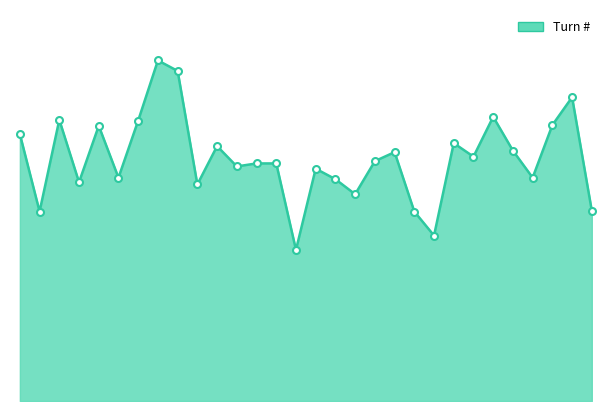

Does the chart have visible grid lines?

No